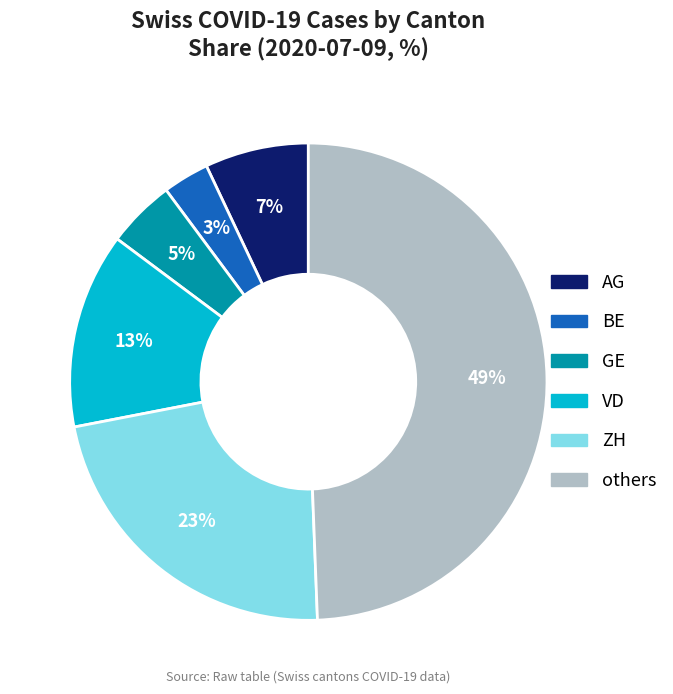

Count the number of slices in the pie.

6